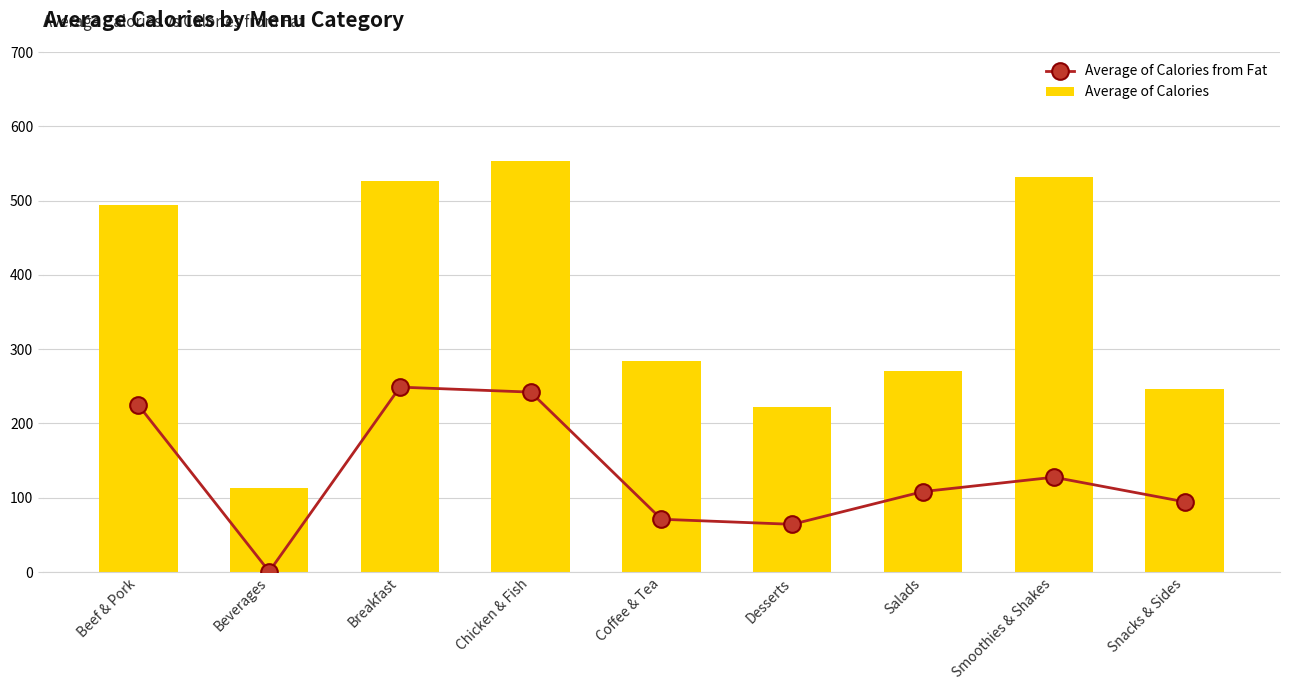

Between Smoothies & Shakes and Coffee & Tea, which is larger?

Smoothies & Shakes